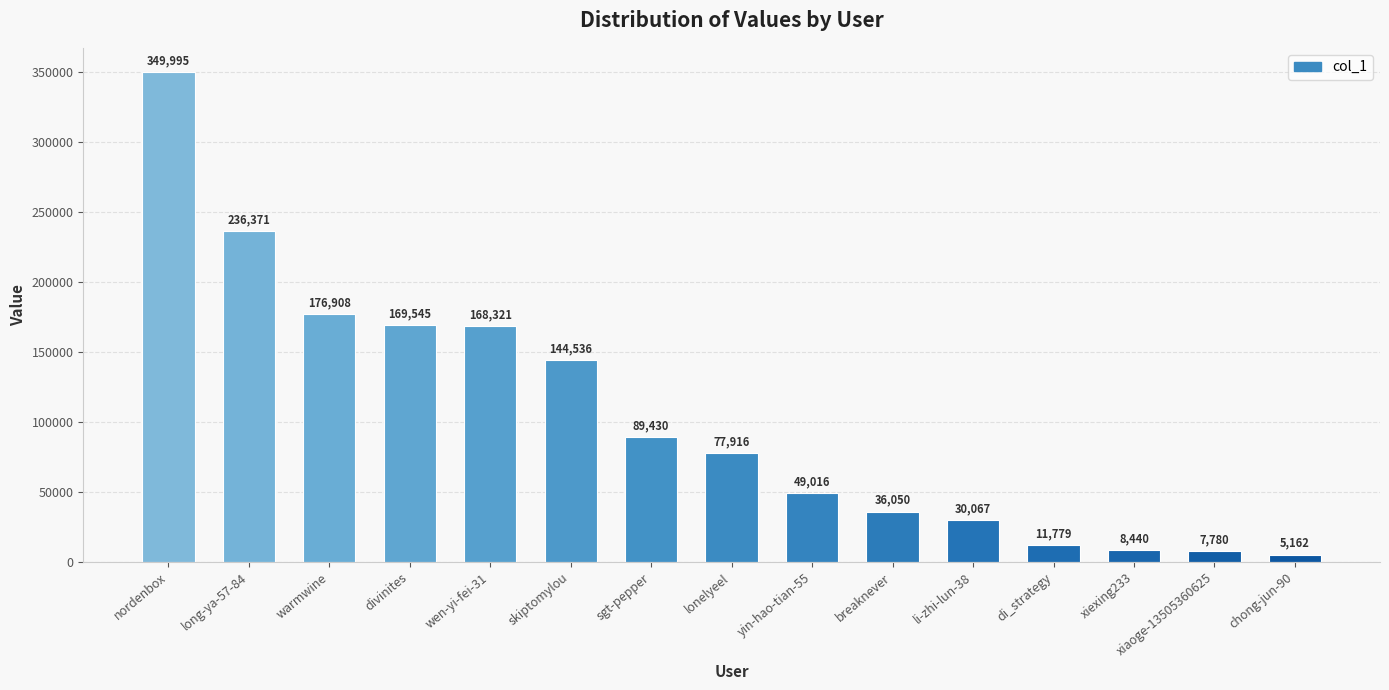

What is the change in value from divinites to chong-jun-90?

-164383